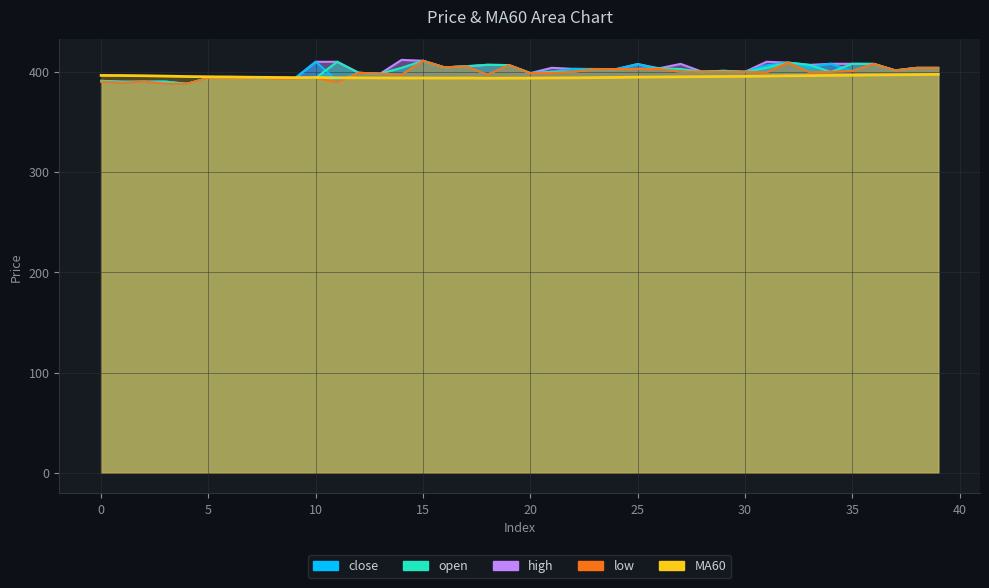

What is the difference between the maximum and minimum values?

3.8